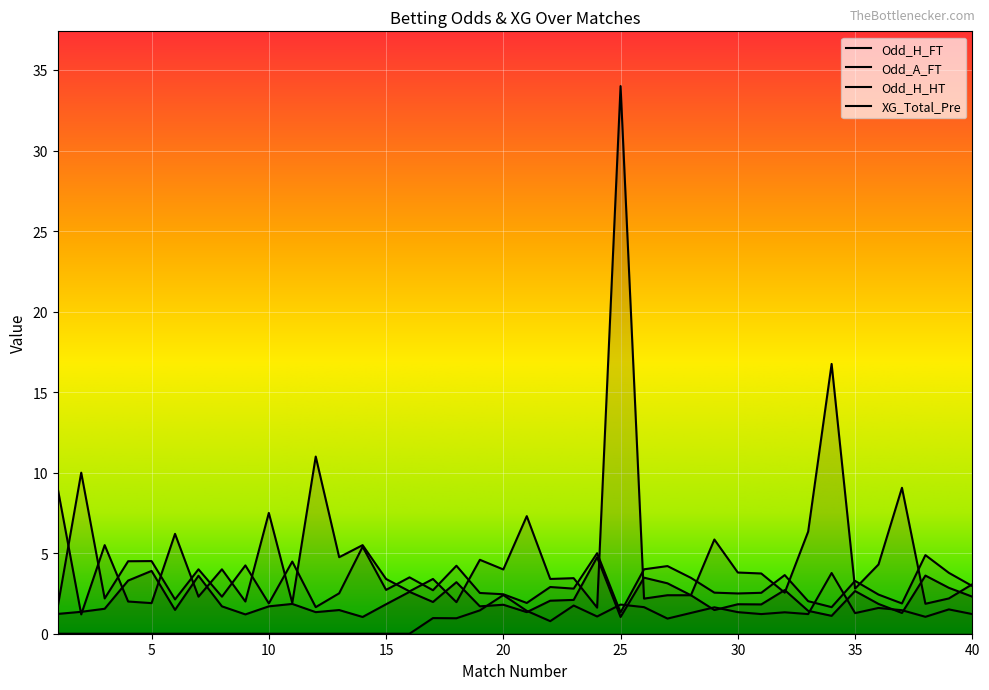

At which category does the chart reach its minimum across all series?

1